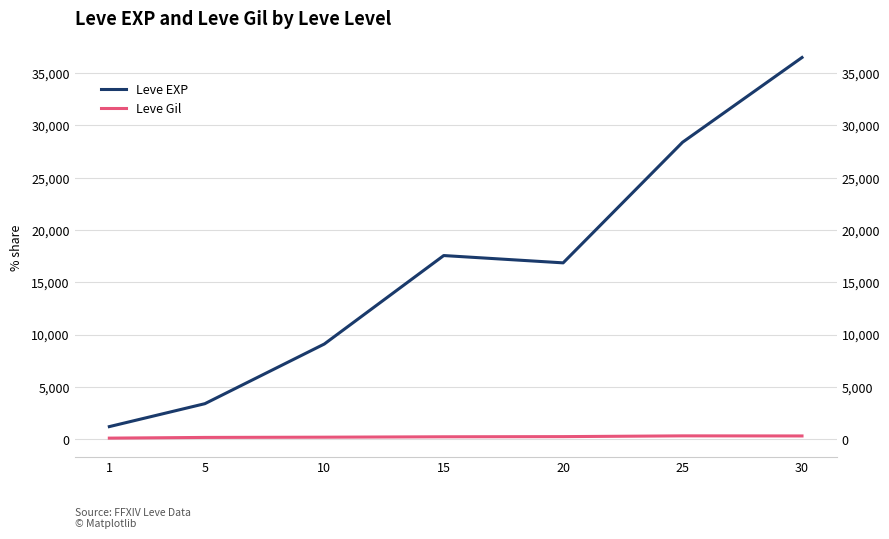

Where does the Leve EXP series first go above 16865?

15